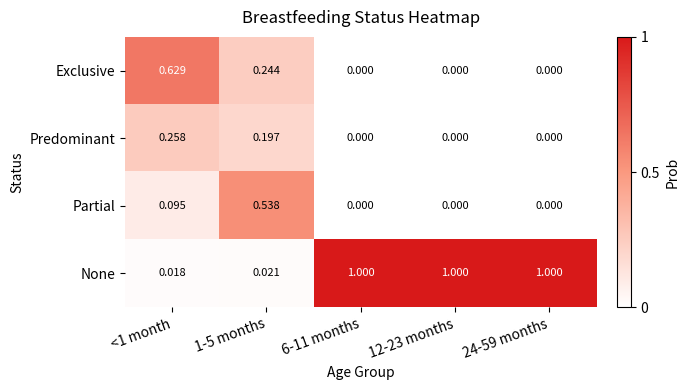

Rank the series by their maximum value, from highest to lowest.

None, Exclusive, Partial, Predominant